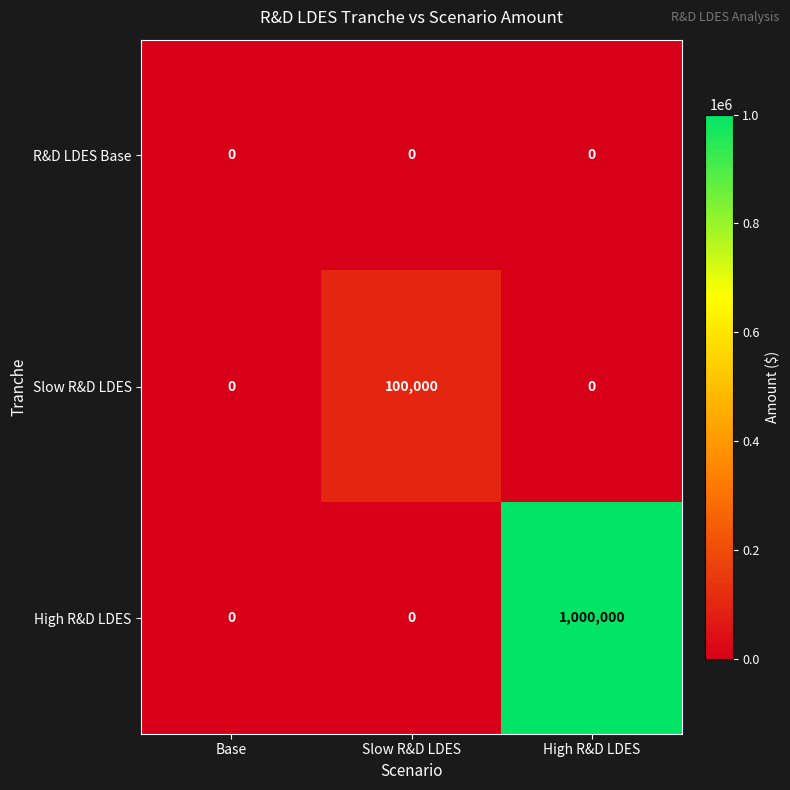

At which category is the sum across all series the highest?

High R&D LDES